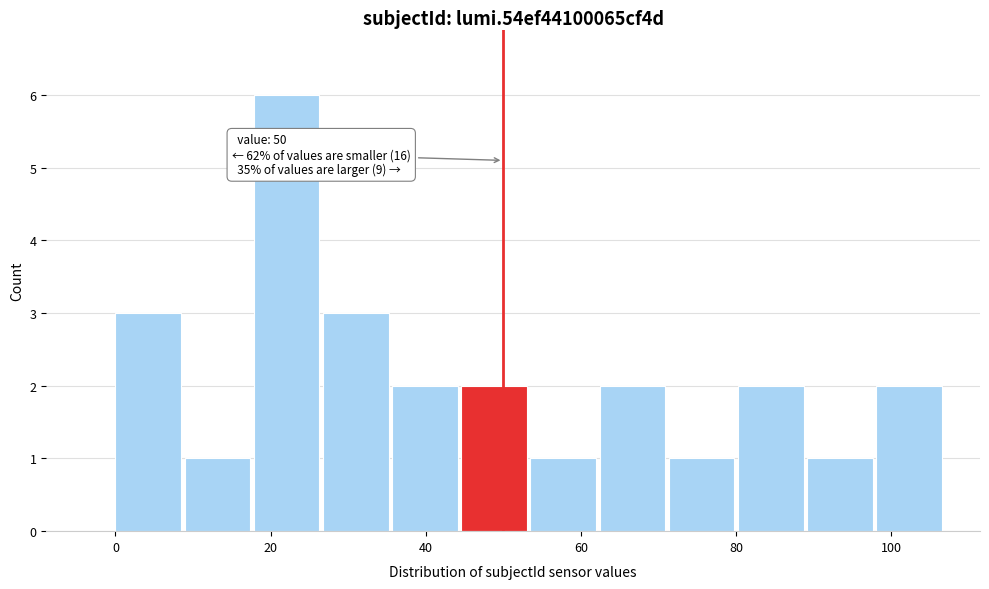

Which range on the x-axis has the tallest bar?

18 to 26